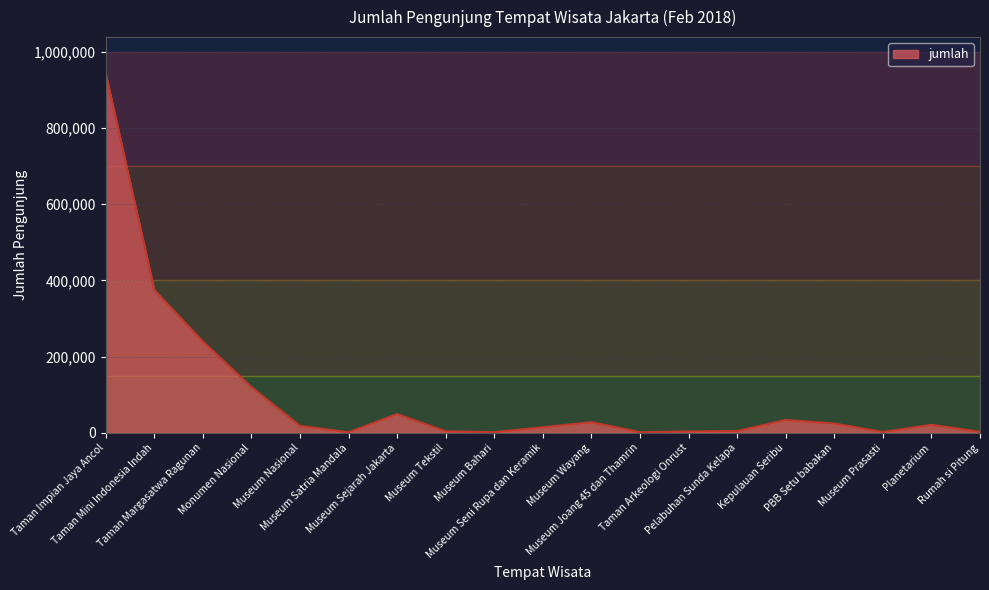

What is the minimum value shown in the chart?

1254